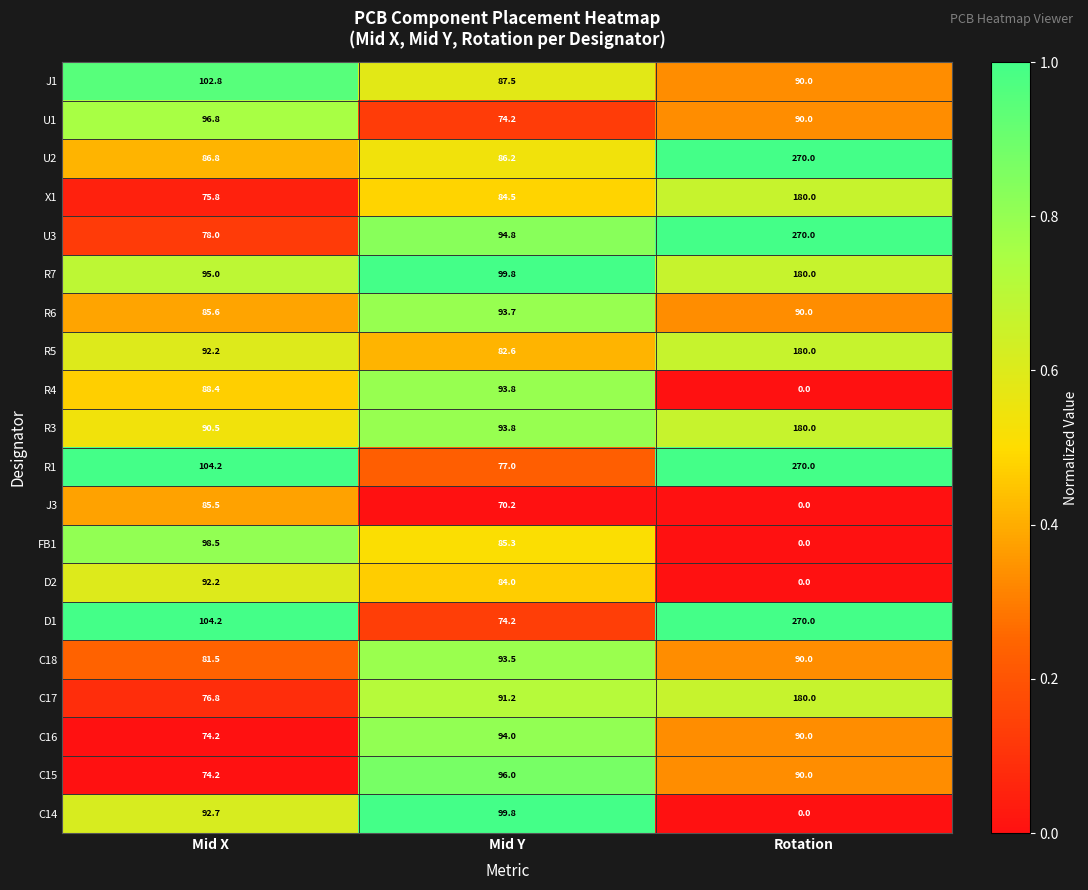

Which label corresponds to the smallest value in the chart?

Rotation